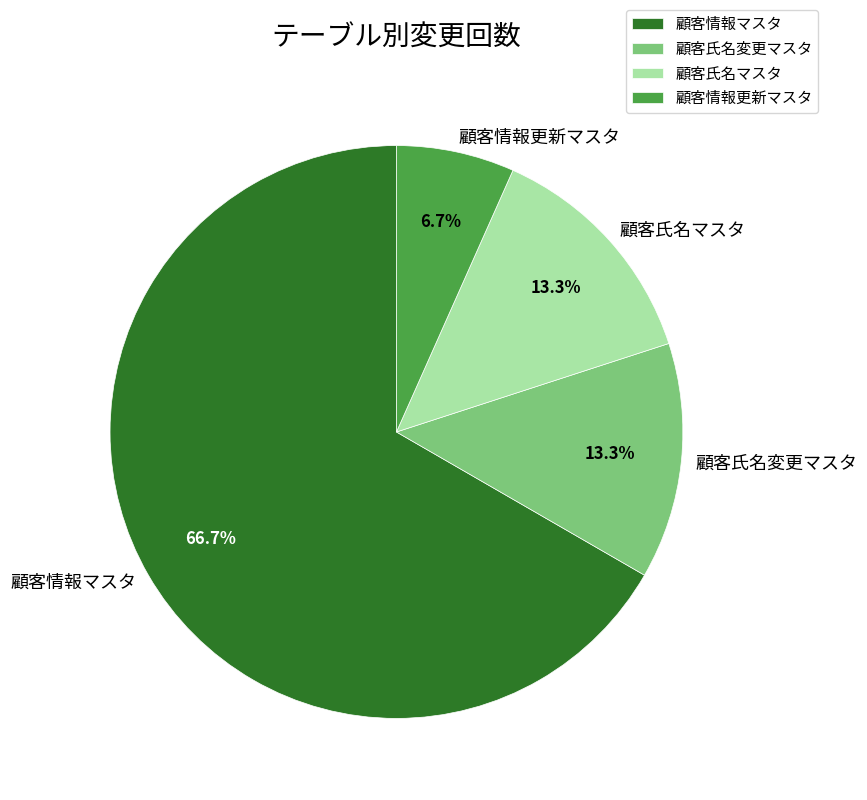

Between 顧客氏名変更マスタ and 顧客情報更新マスタ, which is larger?

顧客氏名変更マスタ